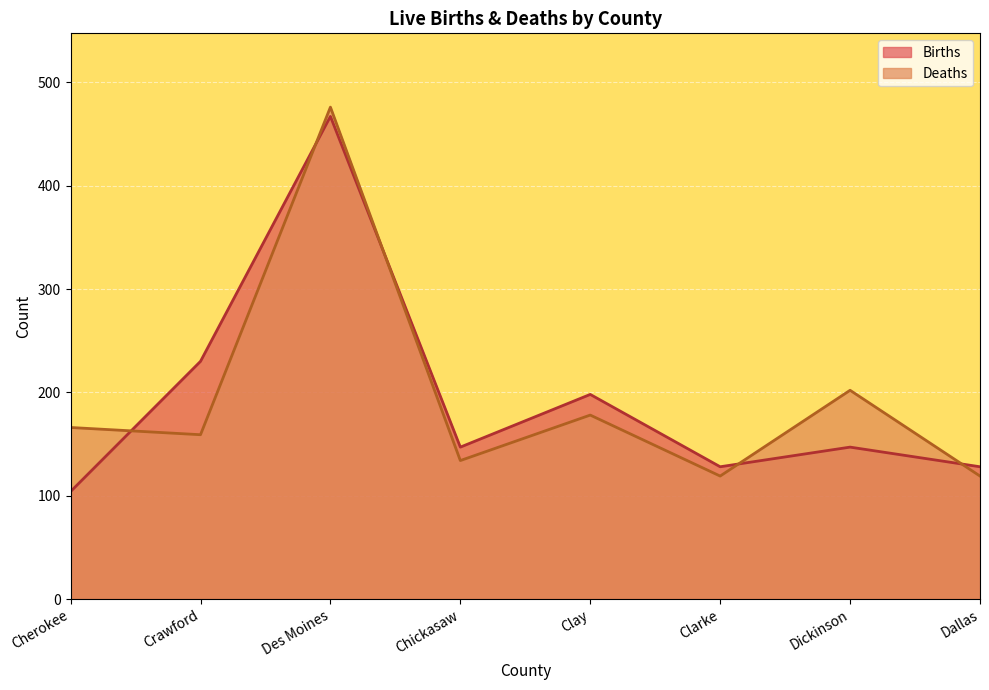

What is the average value of the Births series?

194